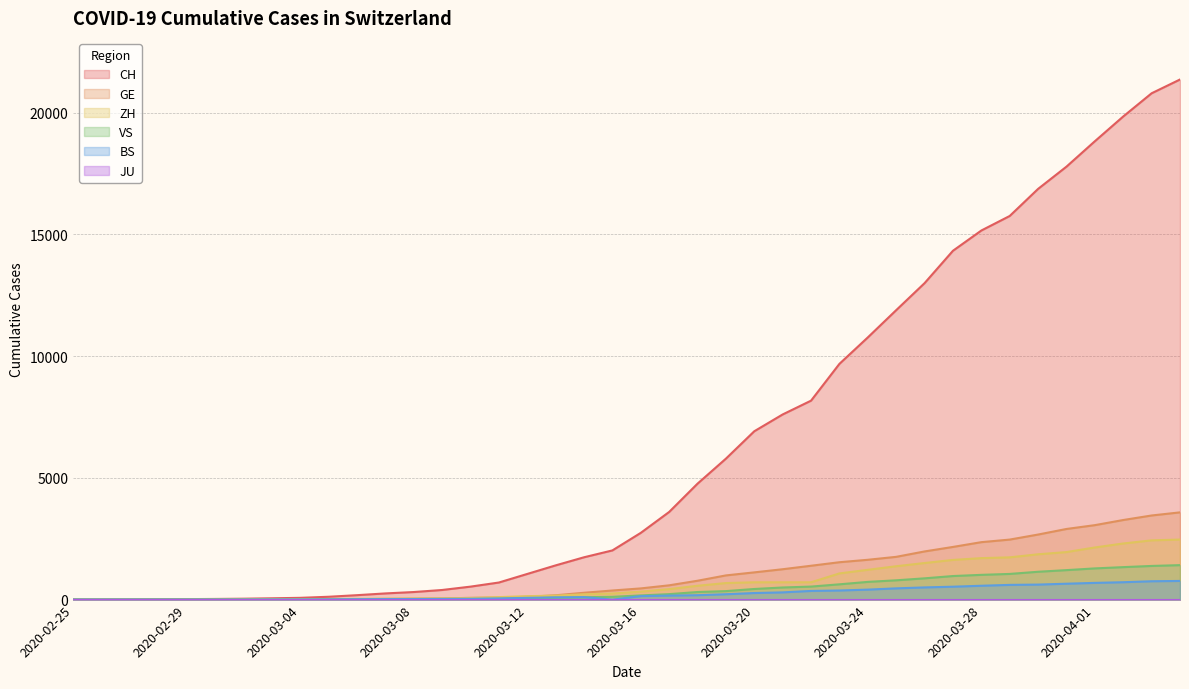

Rank the categories by BS value from lowest to highest.

2020-02-25, 2020-02-26, 2020-03-15, 2020-02-27, 2020-02-28, 2020-02-29, 2020-03-01, 2020-03-02, 2020-03-03, 2020-03-04, 2020-03-05, 2020-03-06, 2020-03-07, 2020-03-08, 2020-03-09, 2020-03-10, 2020-03-11, 2020-03-12, 2020-03-13, 2020-03-14, 2020-03-16, 2020-03-17, 2020-03-18, 2020-03-19, 2020-03-20, 2020-03-21, 2020-03-22, 2020-03-23, 2020-03-24, 2020-03-25, 2020-03-26, 2020-03-27, 2020-03-28, 2020-03-29, 2020-03-30, 2020-03-31, 2020-04-01, 2020-04-02, 2020-04-03, 2020-04-04